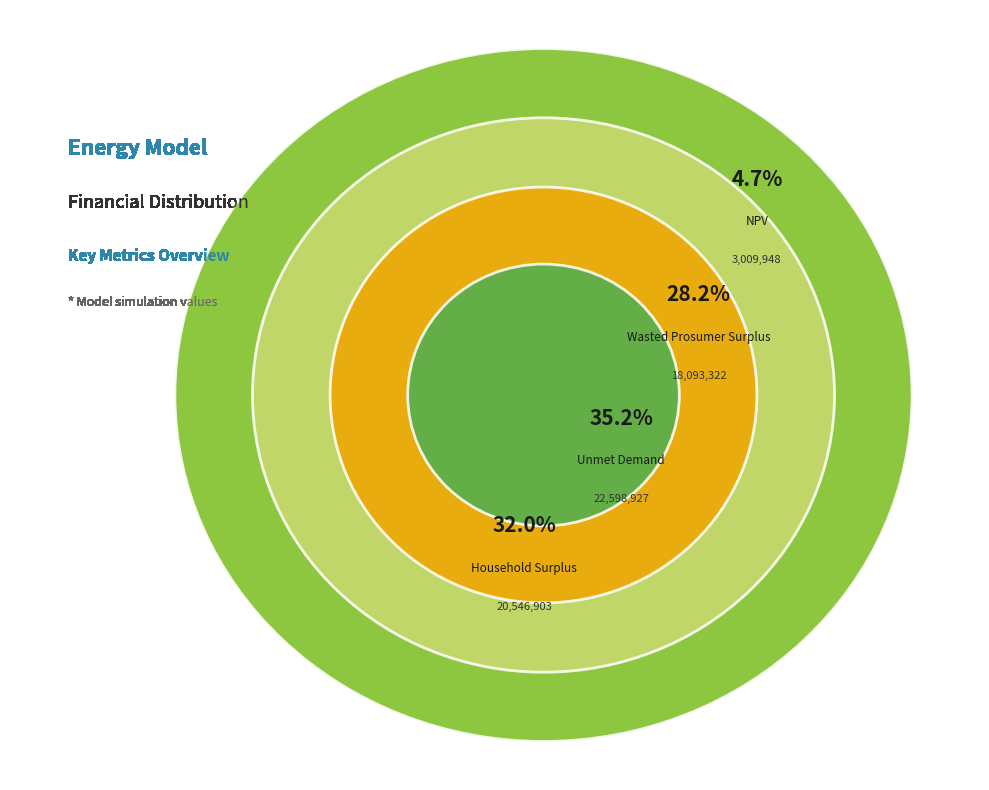

Between Unmet Demand and NPV, which is larger?

Unmet Demand